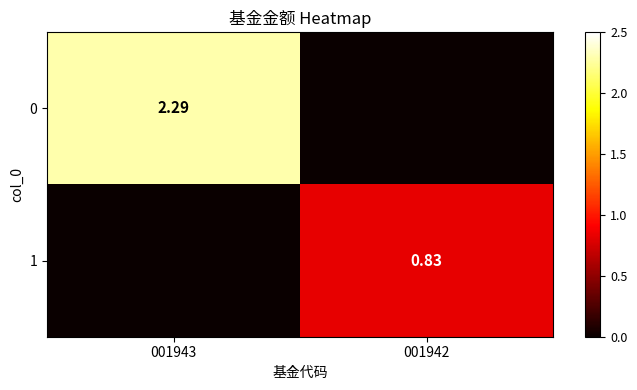

At which category does the chart reach its minimum across all series?

001942